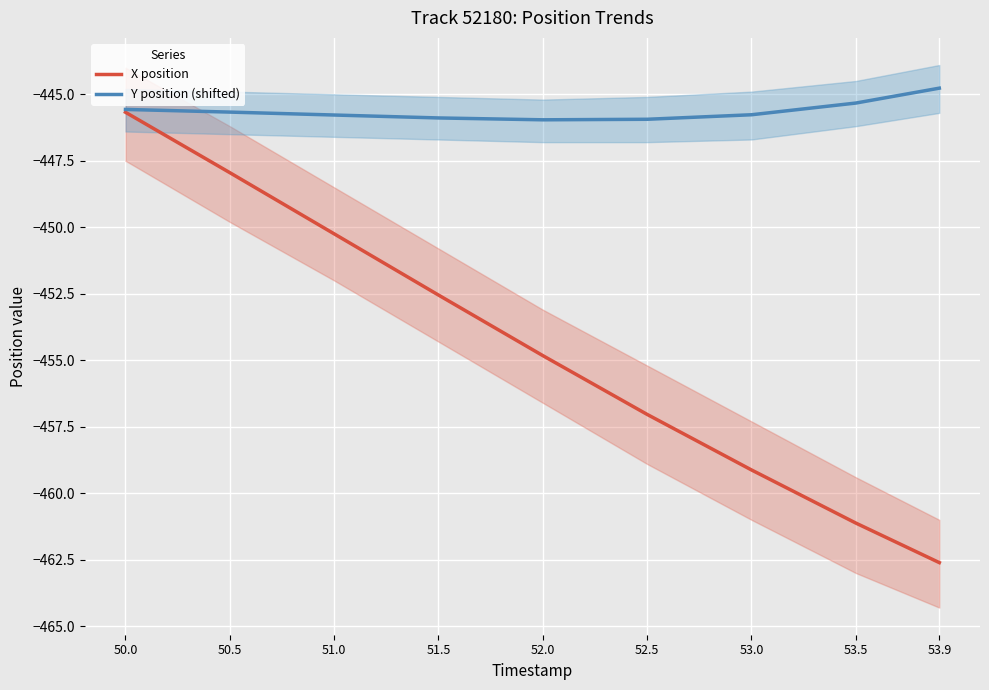

Rank the categories by X position value from lowest to highest.

53.9, 53.5, 53.0, 52.5, 52.0, 51.5, 51.0, 50.5, 50.0